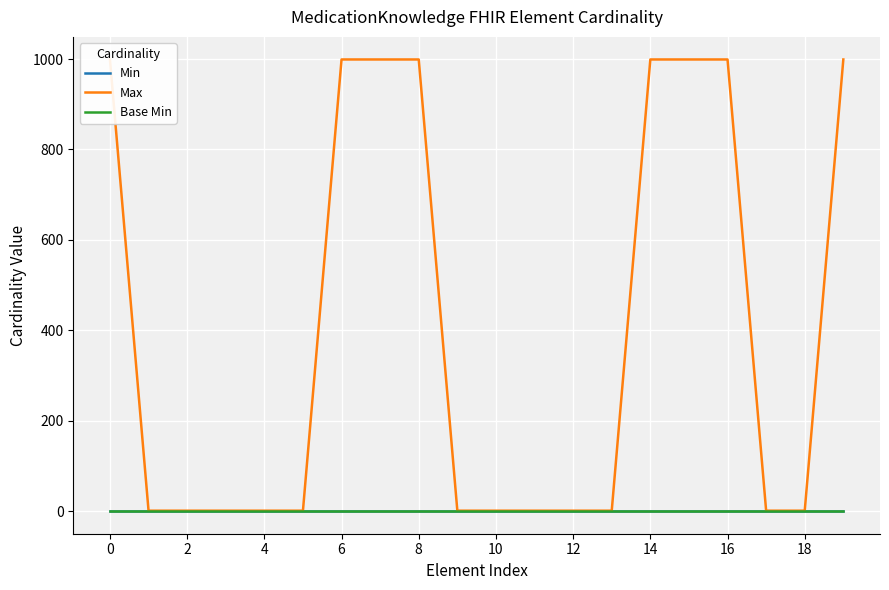

Between 4 and 13, which is larger?

4